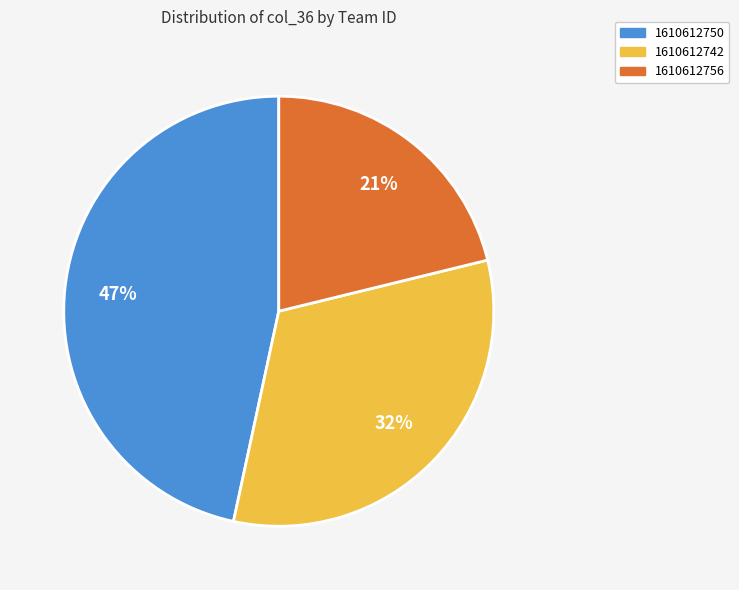

To the nearest percent, what is the combined percentage of 1610612742 and 1610612756?

53%